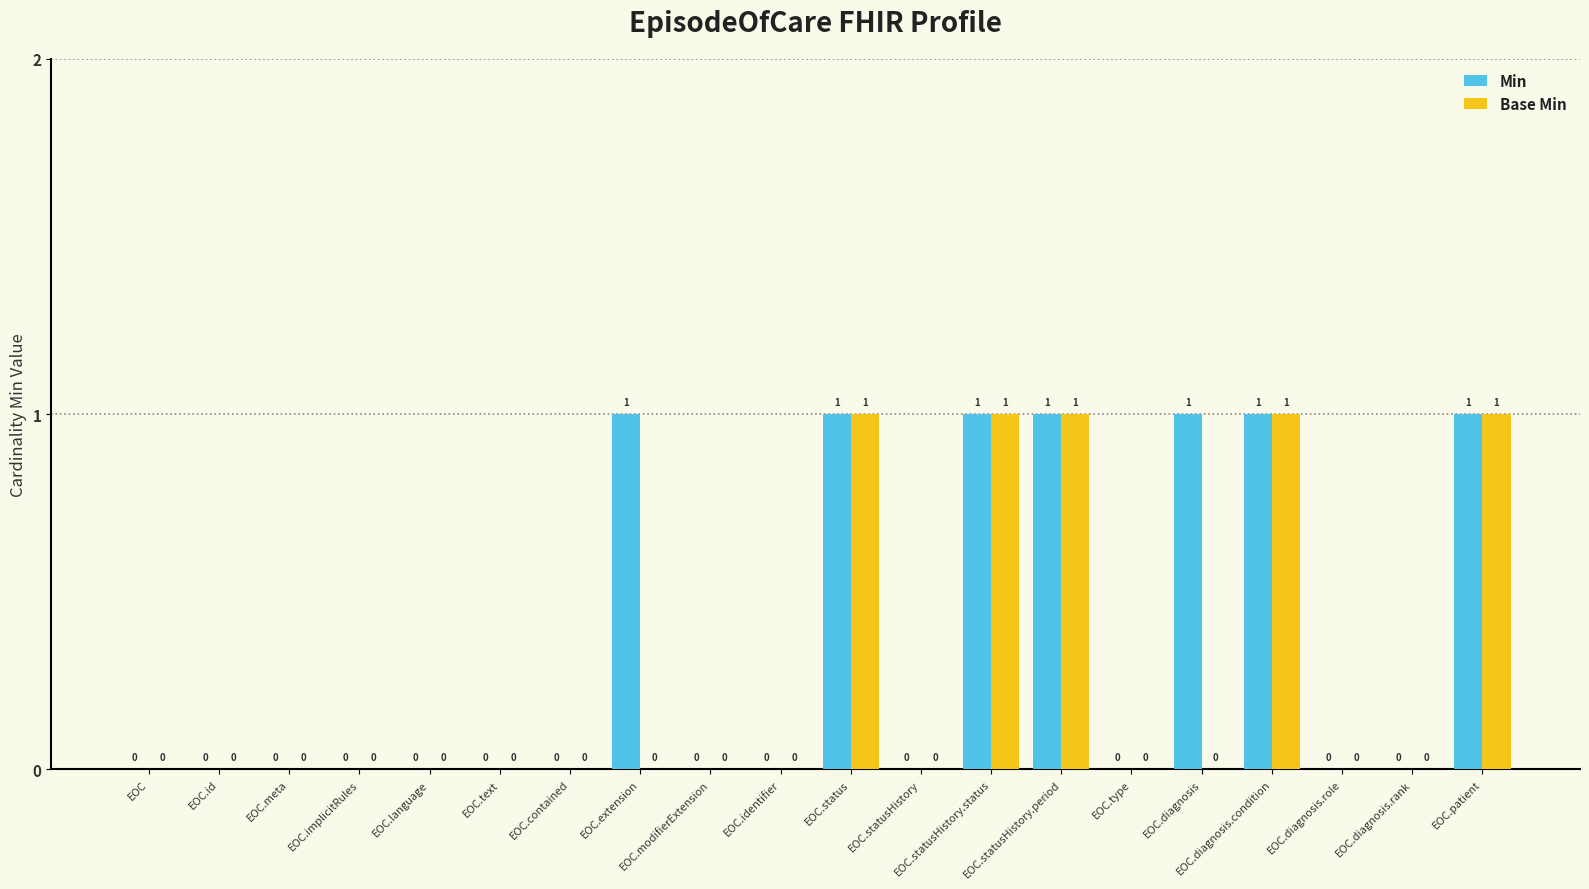

What is the sum of all Base Min values?

5